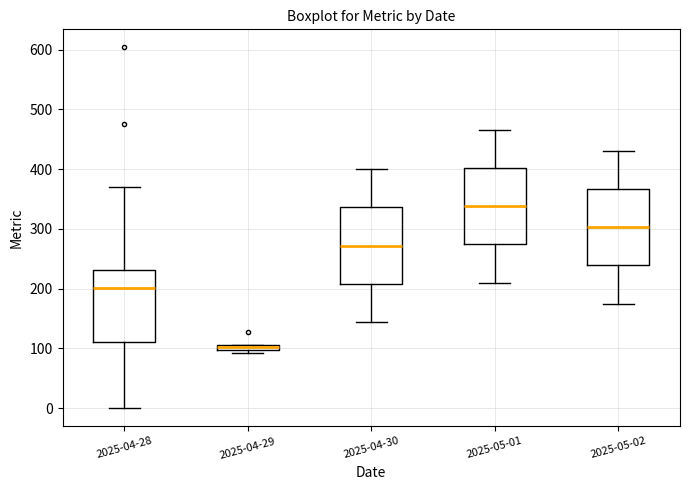

Where is the upper edge of the box for 2025-05-02 on the y-axis? The values are not printed on the chart, so give them approximately, as read against the axis.

370